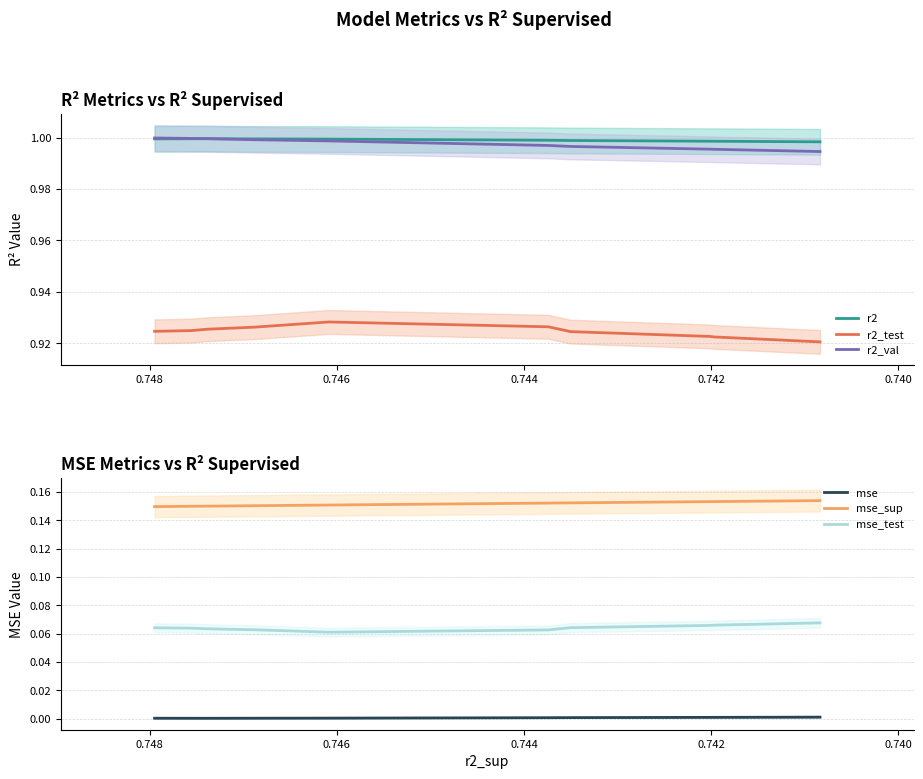

Is the value of mse_sup at 0.750 greater than the value of mse_test at 0.742?

Yes